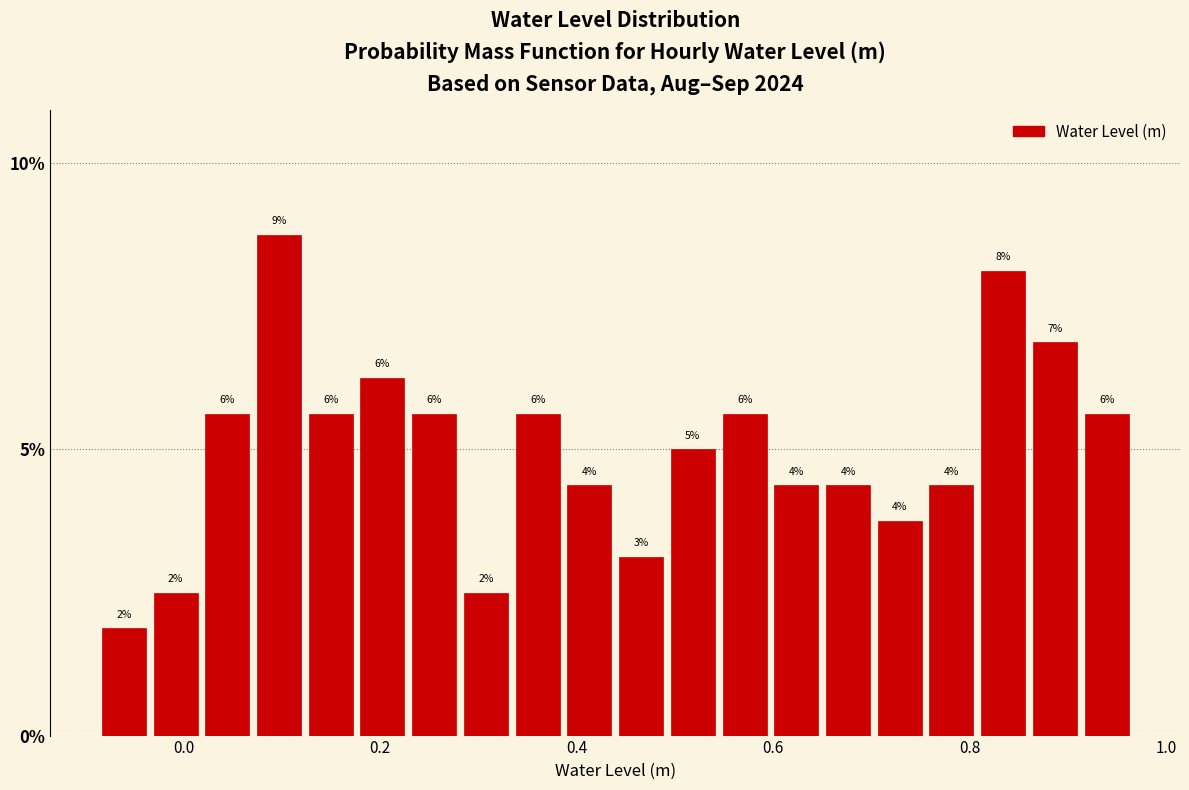

Read against the x-axis, roughly where is the centre of the tallest bar?

0.10